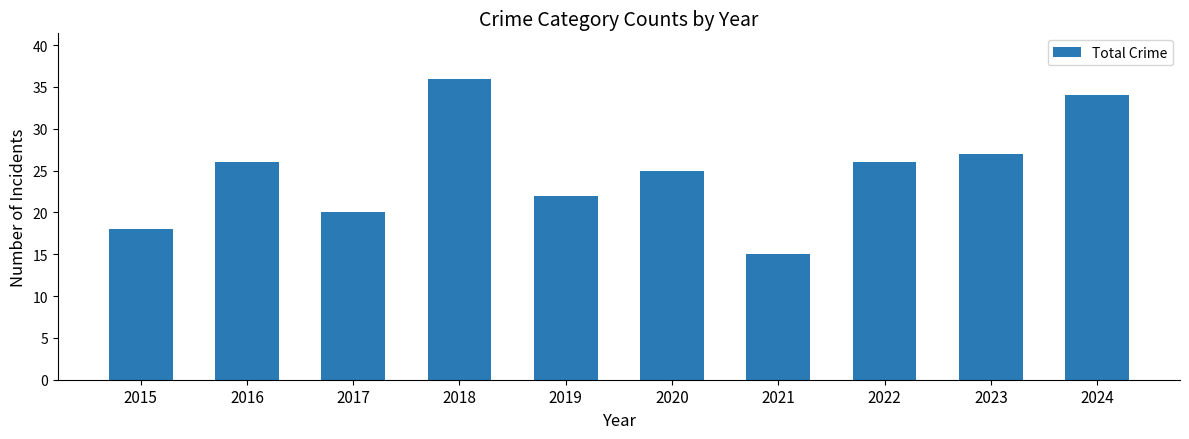

What is the value of the 1st bar from the left?

18